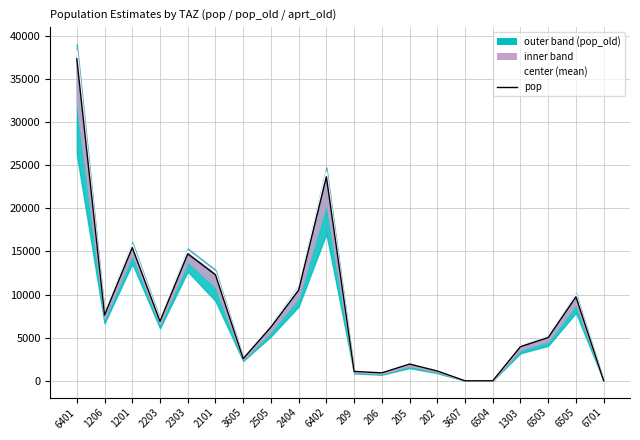

At which label does pop reach its minimum?

3607